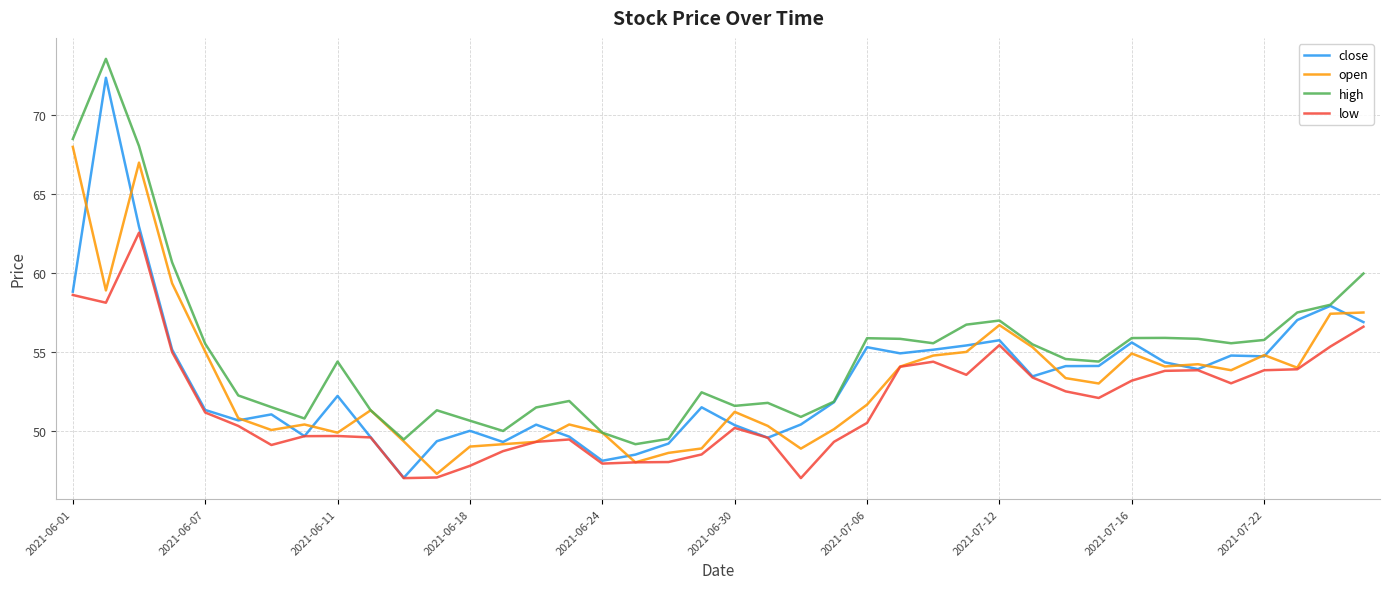

How many lines are shown in the chart?

4